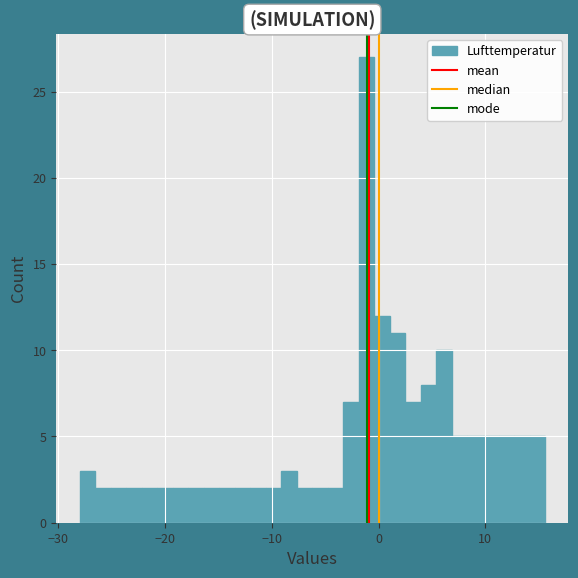

Read against the x-axis, roughly where is the centre of the tallest bar?

-1